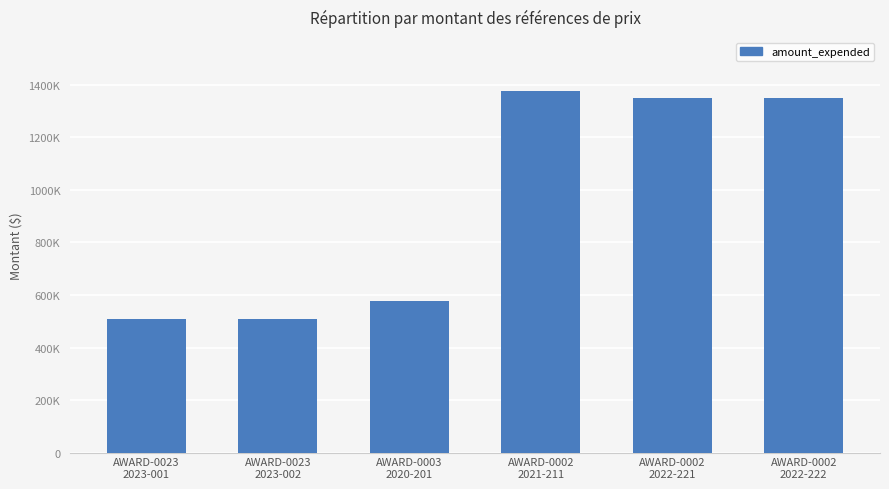

What is the average value?

945773